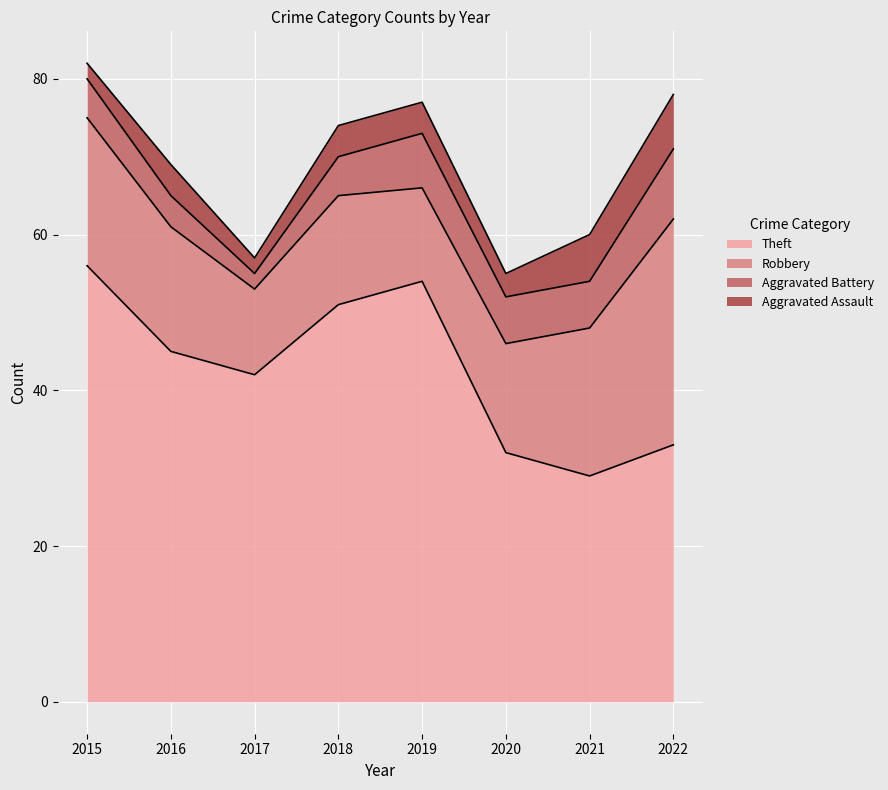

Is it true that Aggravated Battery equals 7 at 2019?

True